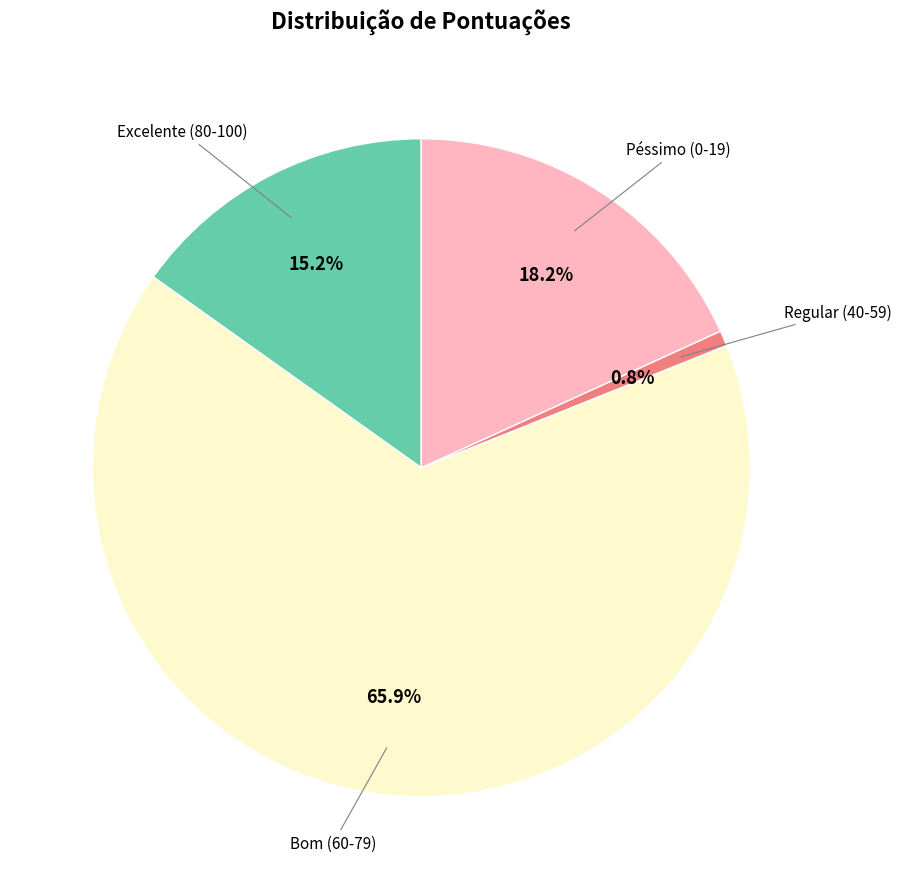

Is there a majority slice in this chart?

Yes